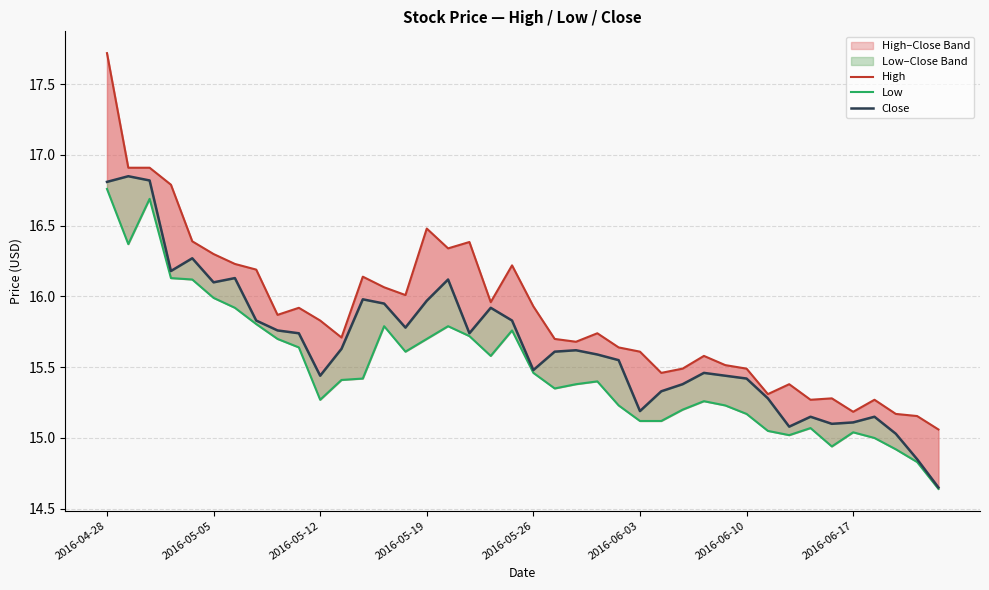

The High series shows 20.8 at 33. True or false?

False